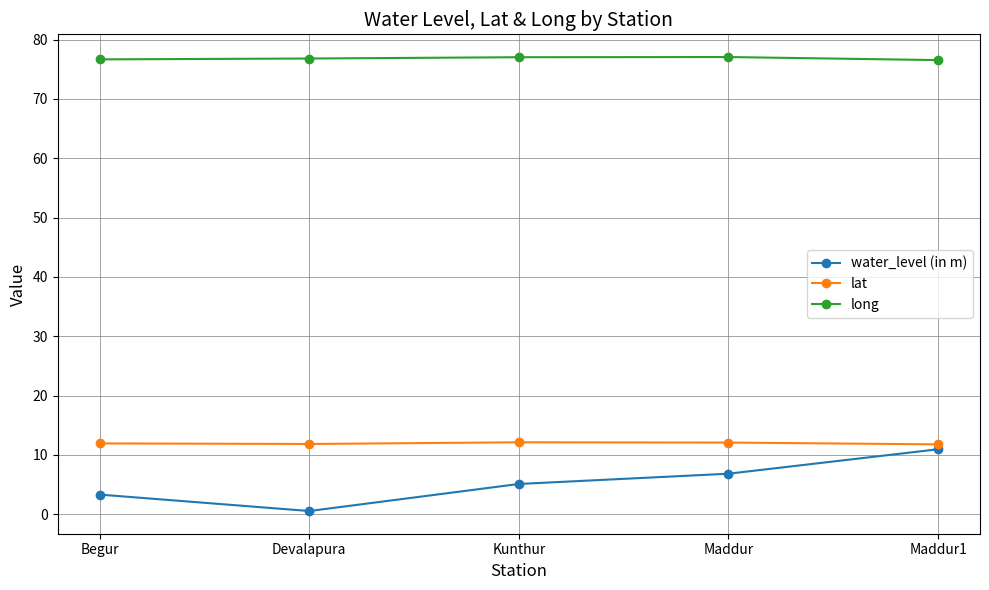

What is the difference between the maximum and minimum values in the lat series?

0.3